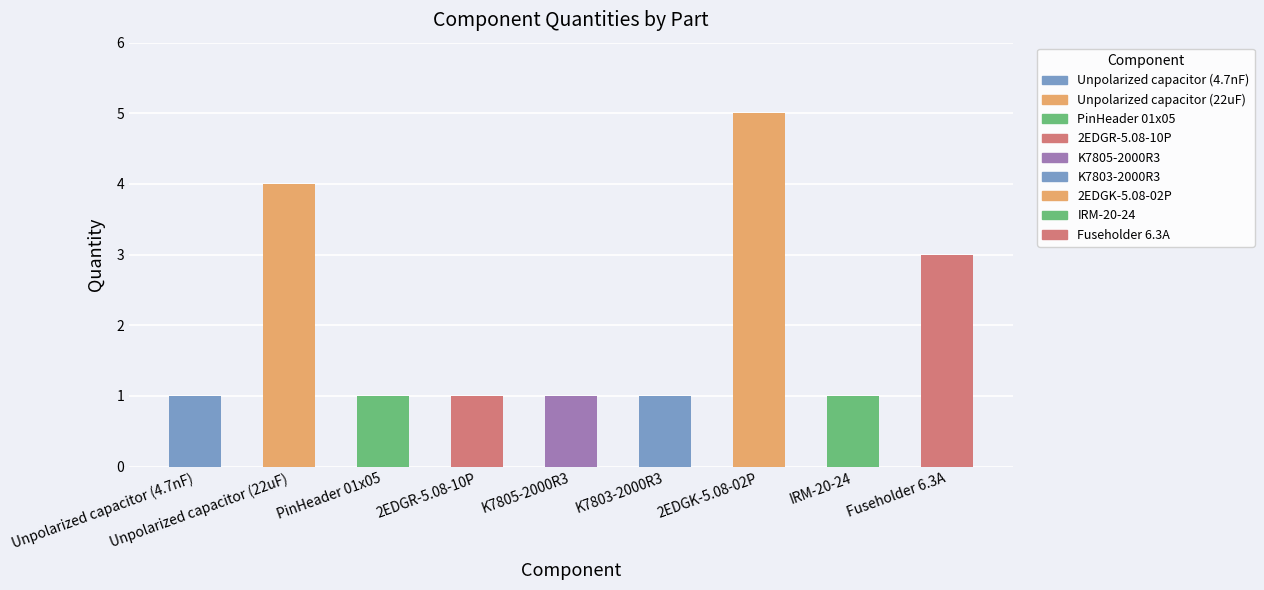

What is the ratio of the value at Unpolarized capacitor (22uF) to the value at K7805-2000R3?

4.0